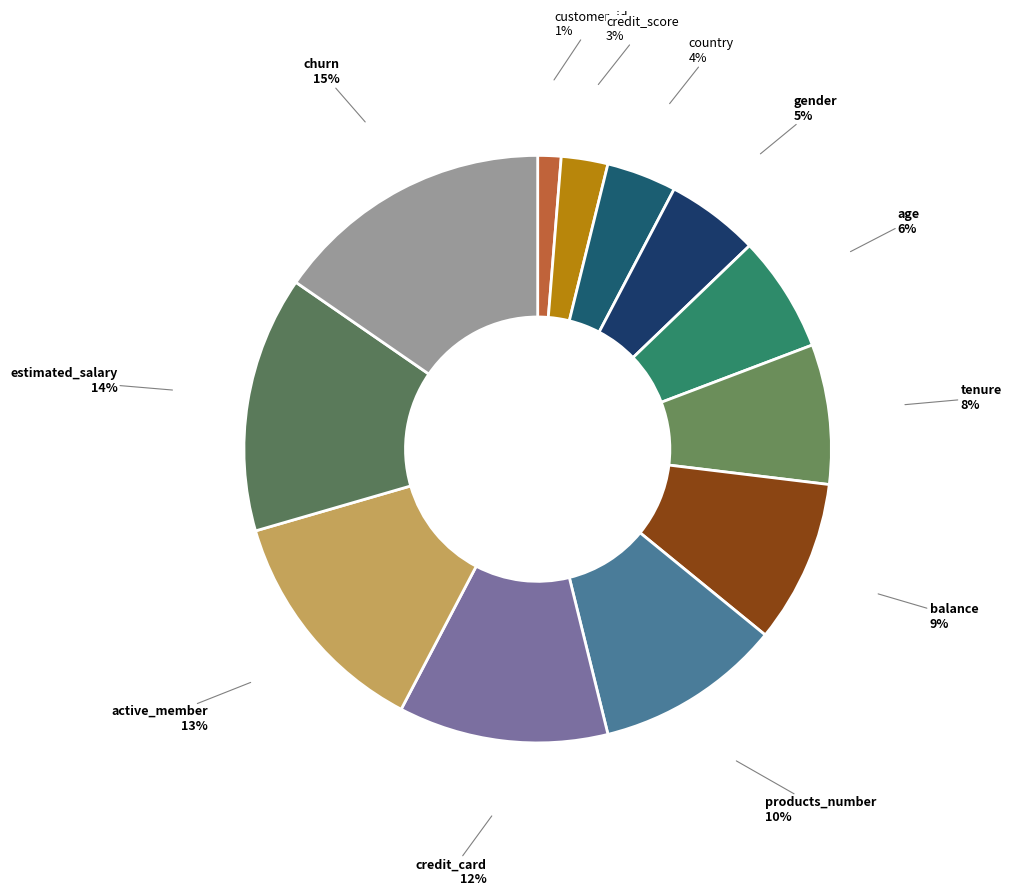

Count the number of slices in the pie.

12